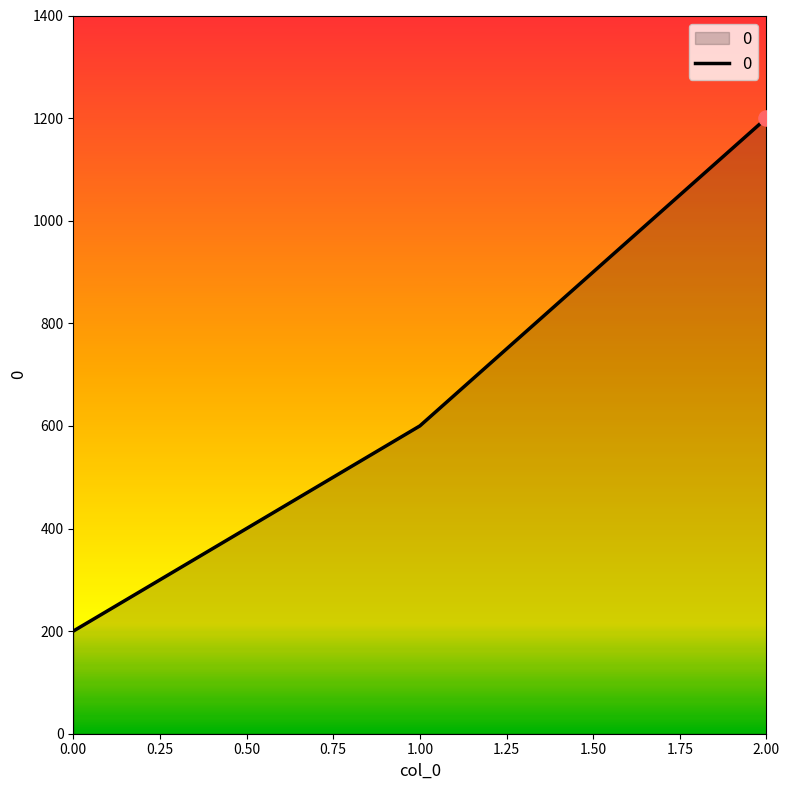

Between 1.00 and 2.00, which is larger?

2.00